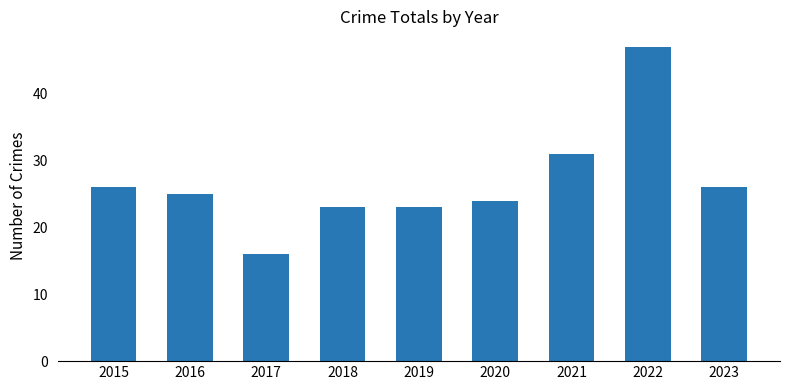

Between 2015 and 2021, which is larger?

2021